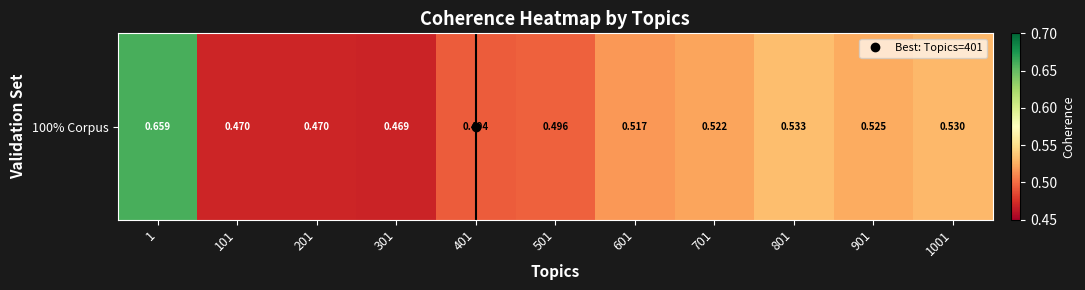

Where is the data nearest to the value 0?

301